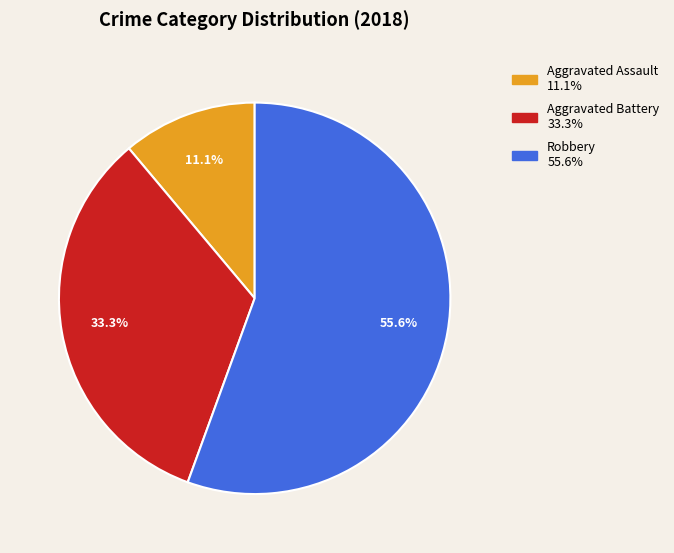

To the nearest percent, what is the average slice percentage?

33%